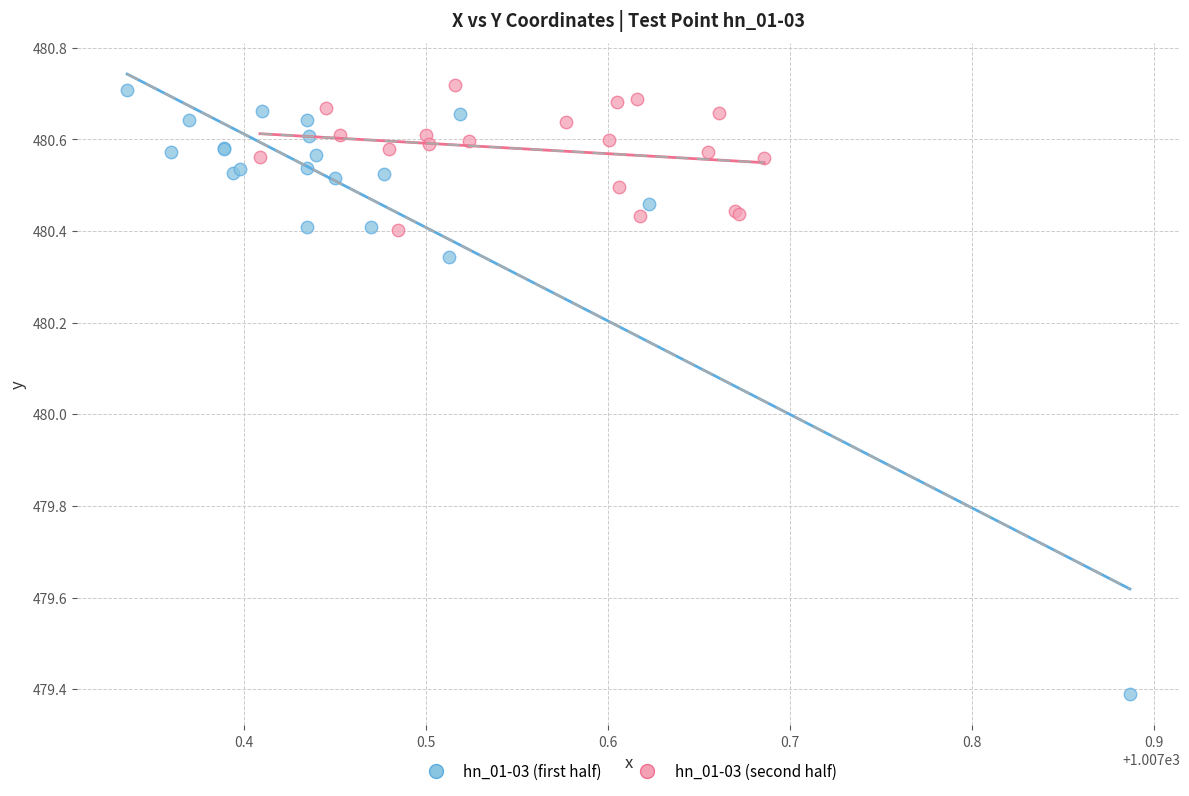

Which series has the widest spread of Y values?

hn_01-03 (first half)